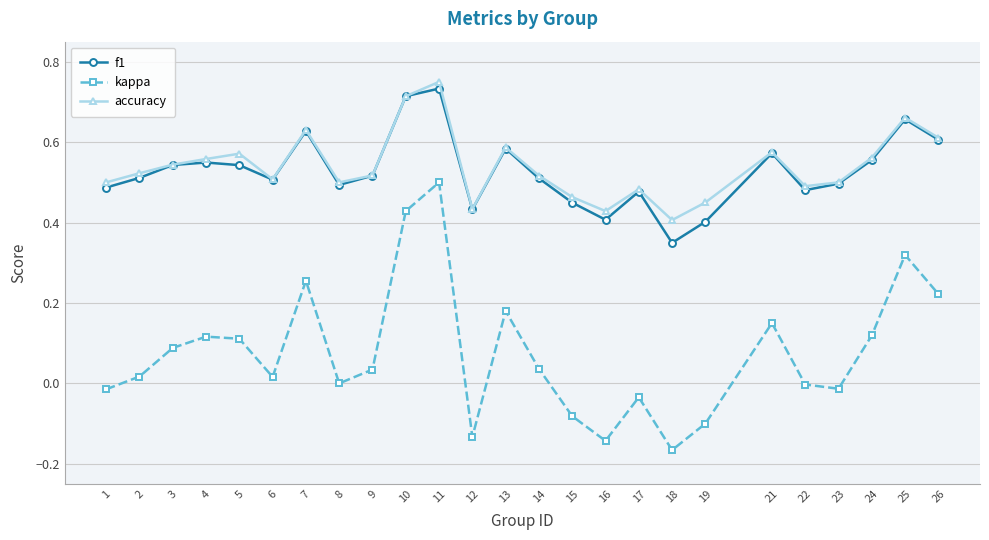

True or false: accuracy and kappa cross at least once.

False